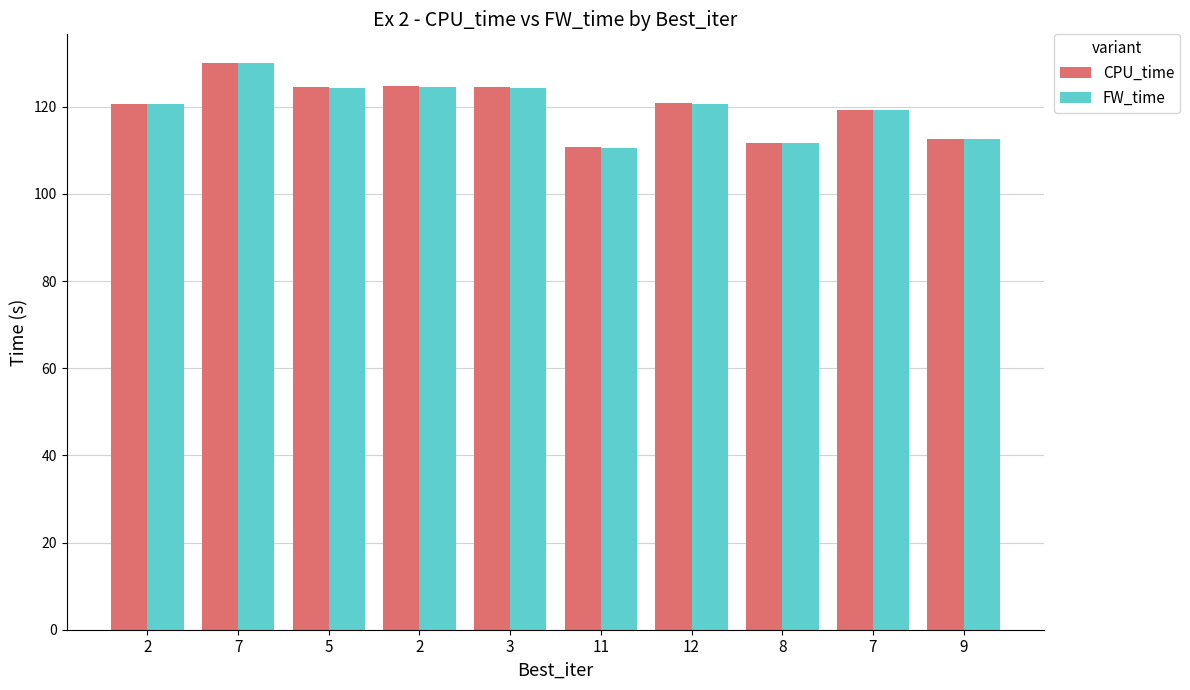

How many groups of bars are there?

10